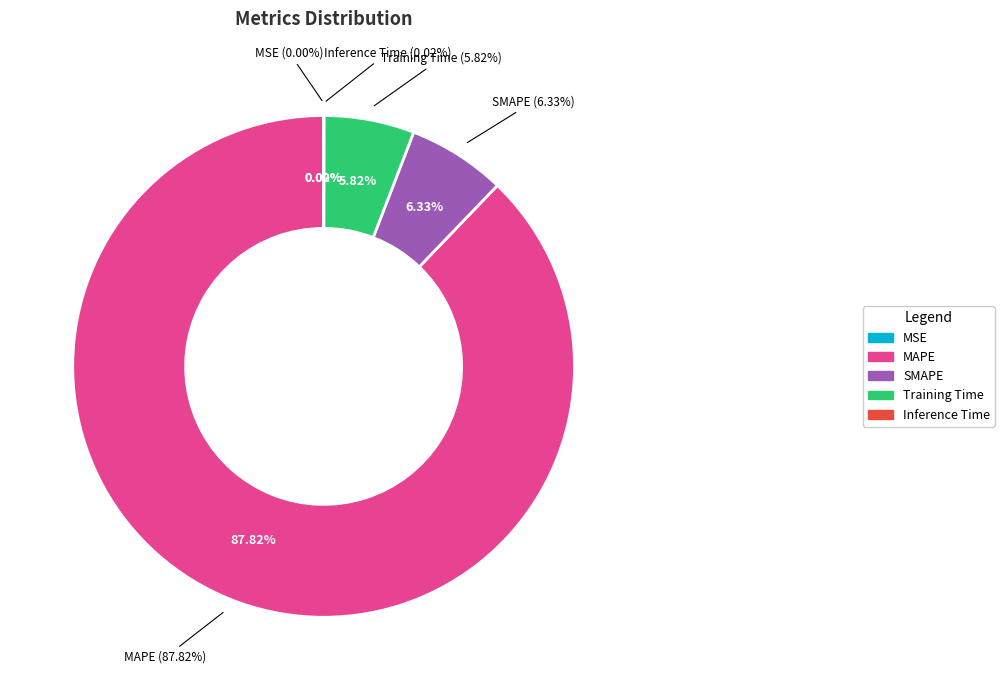

To the nearest percent, what is the difference between the Training Time and Inference Time slice percentages?

6%